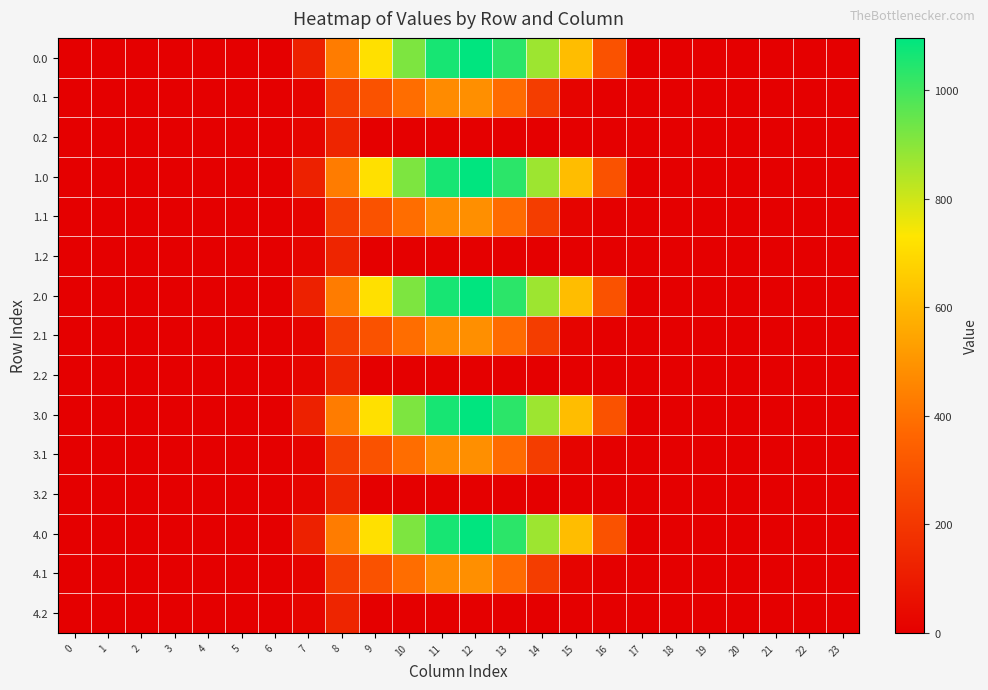

Reading left to right, what are all the values shown in this chart?

0.0: 0=0.0	1=0.0	2=0.0	3=0.0	4=0.0	5=0.0	6=0.0	7=120.6	8=430.3	9=716.9	10=916.2	11=1060.3	12=1096.7	13=1032.9	14=870.6	15=615.9	16=294.5	17=0.0	18=0.0	19=0.0	20=0.0	21=0.0	22=0.0	23=0.0
0.1: 0=0.0	1=0.0	2=0.0	3=0.0	4=0.0	5=0.0	6=0.0	7=17.7	8=227.5	9=295.9	10=388.1	11=471.7	12=485.4	13=382.7	14=219.2	15=17.3	16=0.0	17=0.0	18=0.0	19=0.0	20=0.0	21=0.0	22=0.0	23=0.0
0.2: 0=0.0	1=0.0	2=0.0	3=0.0	4=0.0	5=0.0	6=0.0	7=22.3	8=134.2	9=0.0	10=0.0	11=0.0	12=0.0	13=0.0	14=0.0	15=0.0	16=0.0	17=0.0	18=0.0	19=0.0	20=0.0	21=0.0	22=0.0	23=0.0
1.0: 0=0.0	1=0.0	2=0.0	3=0.0	4=0.0	5=0.0	6=0.0	7=120.6	8=430.3	9=716.9	10=916.2	11=1060.3	12=1096.7	13=1032.9	14=870.6	15=615.9	16=294.5	17=0.0	18=0.0	19=0.0	20=0.0	21=0.0	22=0.0	23=0.0
1.1: 0=0.0	1=0.0	2=0.0	3=0.0	4=0.0	5=0.0	6=0.0	7=17.7	8=227.5	9=295.9	10=388.1	11=471.7	12=485.4	13=382.7	14=219.2	15=17.3	16=0.0	17=0.0	18=0.0	19=0.0	20=0.0	21=0.0	22=0.0	23=0.0
1.2: 0=0.0	1=0.0	2=0.0	3=0.0	4=0.0	5=0.0	6=0.0	7=22.3	8=134.2	9=0.0	10=0.0	11=0.0	12=0.0	13=0.0	14=0.0	15=0.0	16=0.0	17=0.0	18=0.0	19=0.0	20=0.0	21=0.0	22=0.0	23=0.0
2.0: 0=0.0	1=0.0	2=0.0	3=0.0	4=0.0	5=0.0	6=0.0	7=120.6	8=430.3	9=716.9	10=916.2	11=1060.3	12=1096.7	13=1032.9	14=870.6	15=615.9	16=294.5	17=0.0	18=0.0	19=0.0	20=0.0	21=0.0	22=0.0	23=0.0
2.1: 0=0.0	1=0.0	2=0.0	3=0.0	4=0.0	5=0.0	6=0.0	7=17.7	8=227.5	9=295.9	10=388.1	11=471.7	12=485.4	13=382.7	14=219.2	15=17.3	16=0.0	17=0.0	18=0.0	19=0.0	20=0.0	21=0.0	22=0.0	23=0.0
2.2: 0=0.0	1=0.0	2=0.0	3=0.0	4=0.0	5=0.0	6=0.0	7=22.3	8=134.2	9=0.0	10=0.0	11=0.0	12=0.0	13=0.0	14=0.0	15=0.0	16=0.0	17=0.0	18=0.0	19=0.0	20=0.0	21=0.0	22=0.0	23=0.0
3.0: 0=0.0	1=0.0	2=0.0	3=0.0	4=0.0	5=0.0	6=0.0	7=120.6	8=430.3	9=716.9	10=916.2	11=1060.3	12=1096.7	13=1032.9	14=870.6	15=615.9	16=294.5	17=0.0	18=0.0	19=0.0	20=0.0	21=0.0	22=0.0	23=0.0
3.1: 0=0.0	1=0.0	2=0.0	3=0.0	4=0.0	5=0.0	6=0.0	7=17.7	8=227.5	9=295.9	10=388.1	11=471.7	12=485.4	13=382.7	14=219.2	15=17.3	16=0.0	17=0.0	18=0.0	19=0.0	20=0.0	21=0.0	22=0.0	23=0.0
3.2: 0=0.0	1=0.0	2=0.0	3=0.0	4=0.0	5=0.0	6=0.0	7=22.3	8=134.2	9=0.0	10=0.0	11=0.0	12=0.0	13=0.0	14=0.0	15=0.0	16=0.0	17=0.0	18=0.0	19=0.0	20=0.0	21=0.0	22=0.0	23=0.0
4.0: 0=0.0	1=0.0	2=0.0	3=0.0	4=0.0	5=0.0	6=0.0	7=120.6	8=430.3	9=716.9	10=916.2	11=1060.3	12=1096.7	13=1032.9	14=870.6	15=615.9	16=294.5	17=0.0	18=0.0	19=0.0	20=0.0	21=0.0	22=0.0	23=0.0
4.1: 0=0.0	1=0.0	2=0.0	3=0.0	4=0.0	5=0.0	6=0.0	7=17.7	8=227.5	9=295.9	10=388.1	11=471.7	12=485.4	13=382.7	14=219.2	15=17.3	16=0.0	17=0.0	18=0.0	19=0.0	20=0.0	21=0.0	22=0.0	23=0.0
4.2: 0=0.0	1=0.0	2=0.0	3=0.0	4=0.0	5=0.0	6=0.0	7=22.3	8=134.2	9=0.0	10=0.0	11=0.0	12=0.0	13=0.0	14=0.0	15=0.0	16=0.0	17=0.0	18=0.0	19=0.0	20=0.0	21=0.0	22=0.0	23=0.0